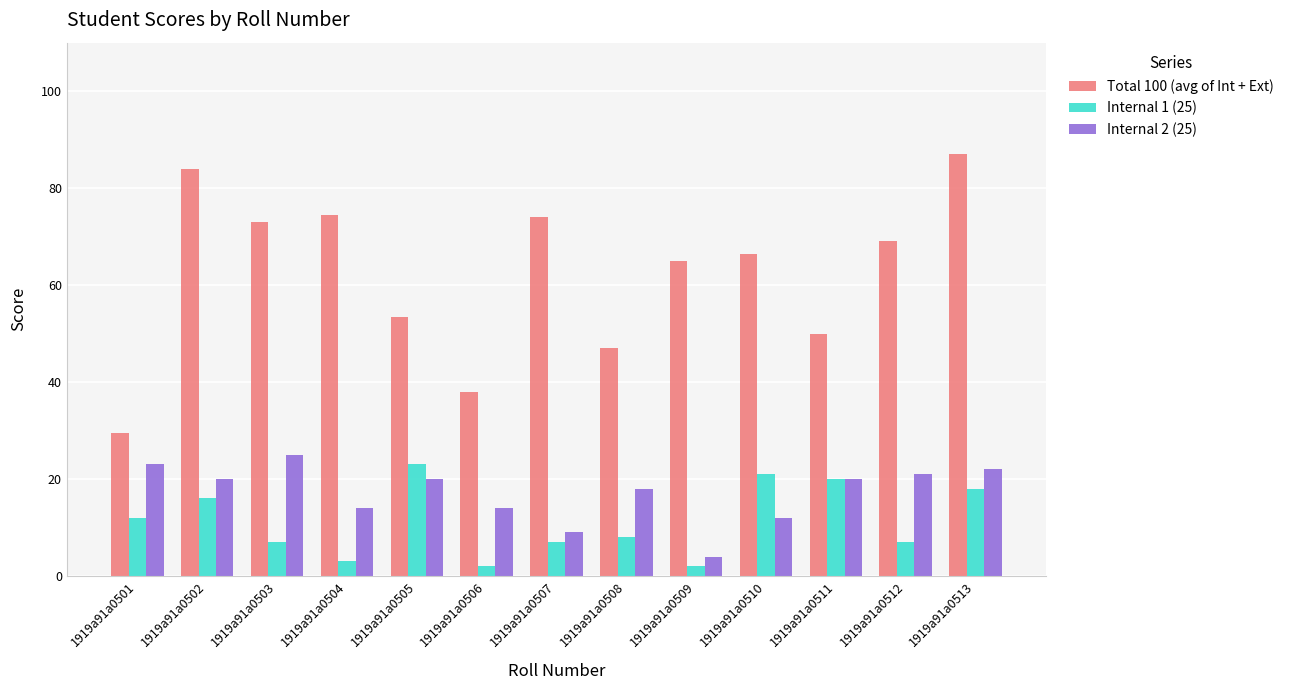

Reading left to right, what are all the values shown in this chart?

Total 100 (avg of Int + Ext): 1919a91a0501=29.5	1919a91a0502=84.0	1919a91a0503=73.0	1919a91a0504=74.5	1919a91a0505=53.5	1919a91a0506=38.0	1919a91a0507=74.0	1919a91a0508=47.0	1919a91a0509=65.0	1919a91a0510=66.5	1919a91a0511=50.0	1919a91a0512=69.0	1919a91a0513=87.0
Internal 1 (25): 1919a91a0501=12.0	1919a91a0502=16.0	1919a91a0503=7.0	1919a91a0504=3.0	1919a91a0505=23.0	1919a91a0506=2.0	1919a91a0507=7.0	1919a91a0508=8.0	1919a91a0509=2.0	1919a91a0510=21.0	1919a91a0511=20.0	1919a91a0512=7.0	1919a91a0513=18.0
Internal 2 (25): 1919a91a0501=23.0	1919a91a0502=20.0	1919a91a0503=25.0	1919a91a0504=14.0	1919a91a0505=20.0	1919a91a0506=14.0	1919a91a0507=9.0	1919a91a0508=18.0	1919a91a0509=4.0	1919a91a0510=12.0	1919a91a0511=20.0	1919a91a0512=21.0	1919a91a0513=22.0